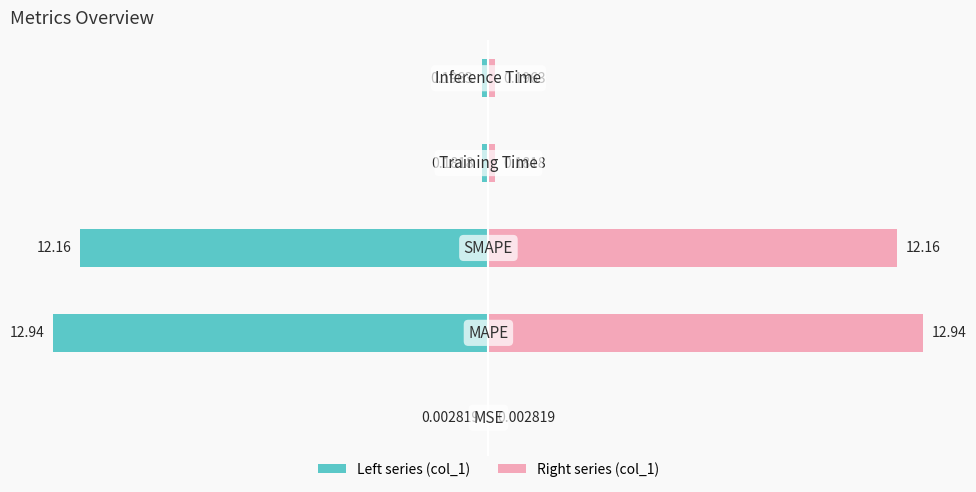

List the series in order of their peak value, highest first.

col_1 (right), col_1 (left)